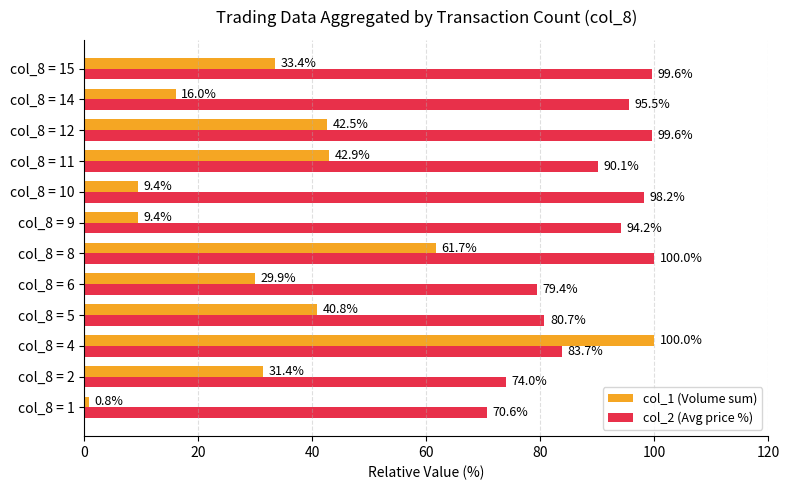

At which label is col_1 (Volume sum) closest to 50?

col_8 = 11